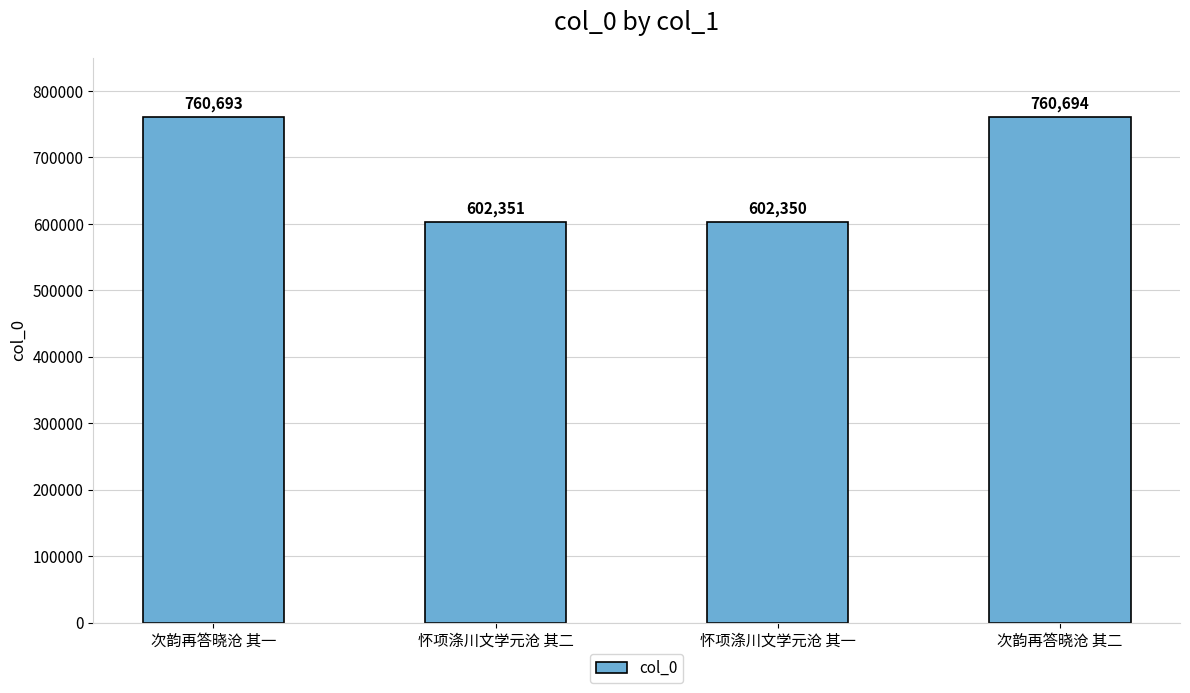

What is the sum of all values?

2726088